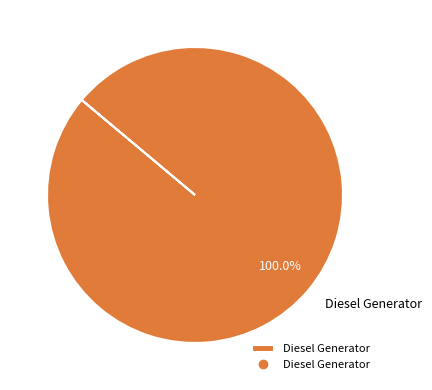

Is there any slice that represents more than half of the pie?

Yes